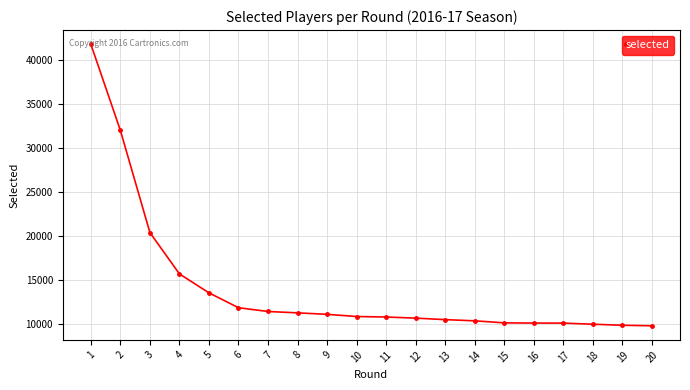

True or false: the data shows 10144 at 15.

True